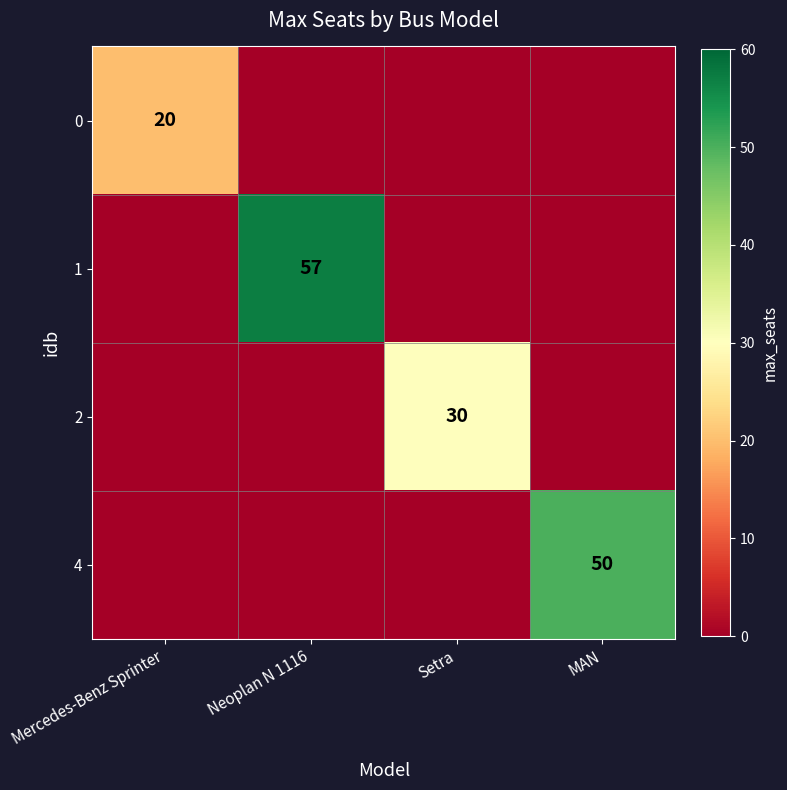

True or false: 4 has a value of 50 at MAN.

True